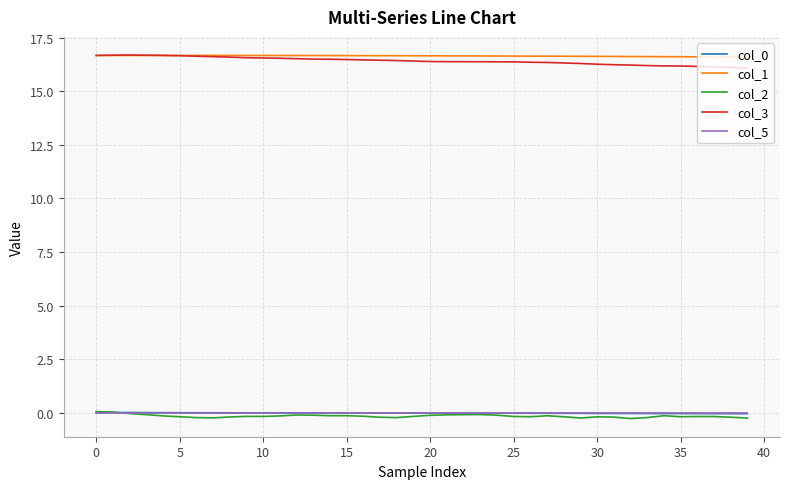

True or false: col_0 and col_1 intersect in this chart.

False